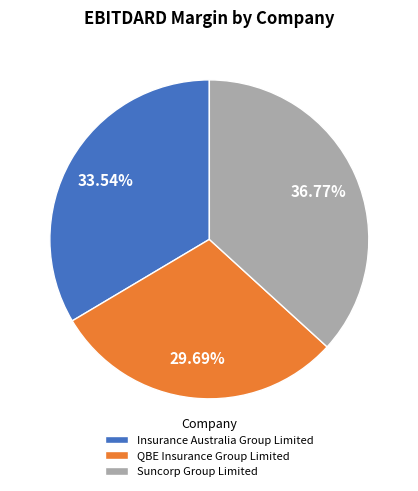

Does Insurance Australia Group Limited account for over 50% of the chart?

No